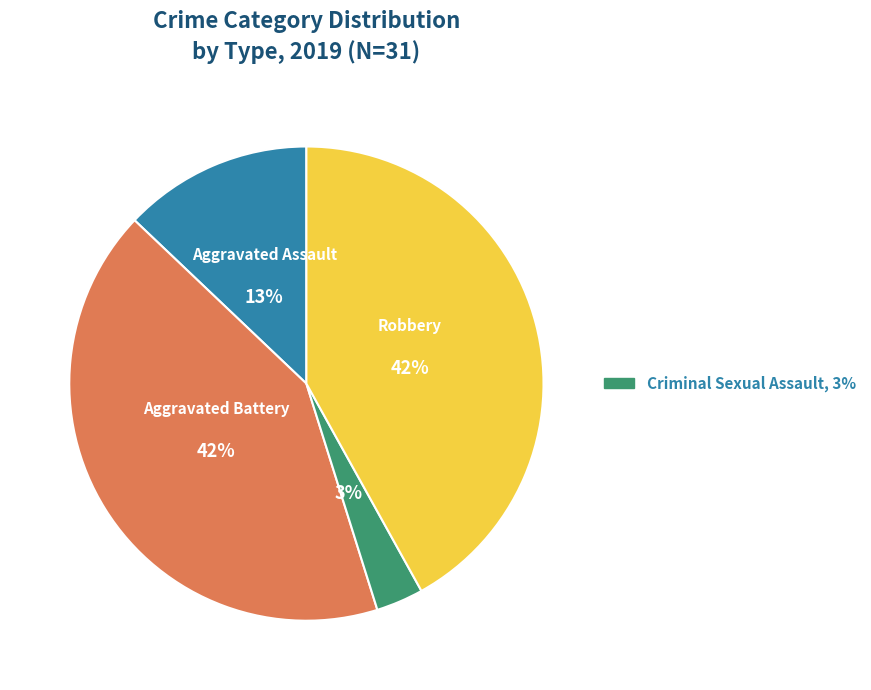

Is there a majority slice in this chart?

No